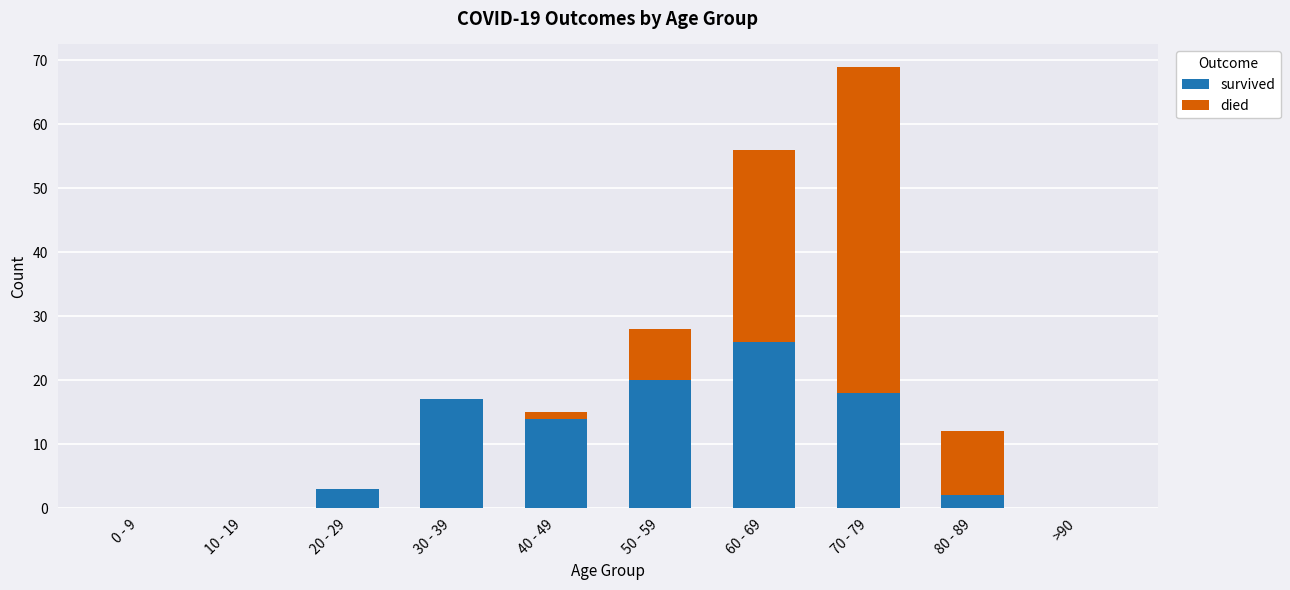

What is the total value across all series at 80 - 89?

12